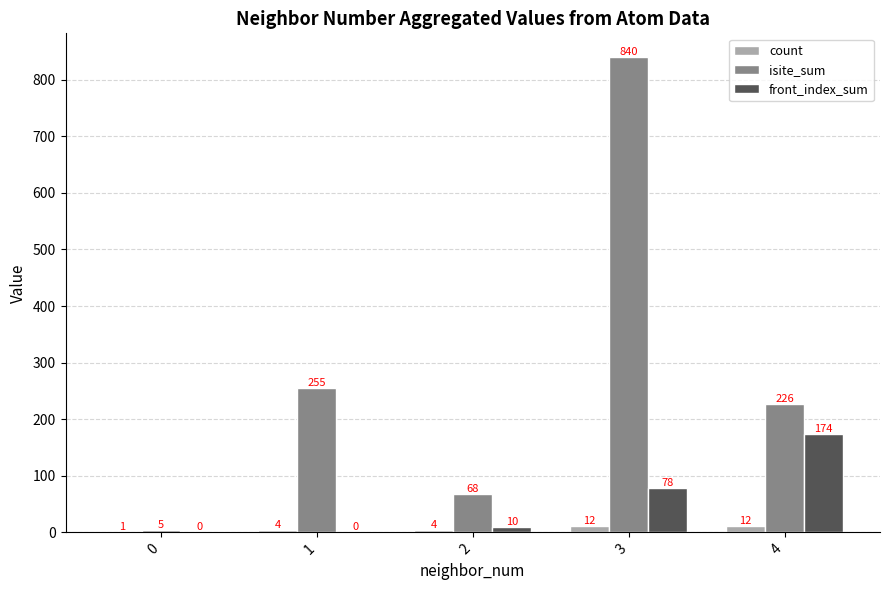

Count the number of data series in this chart.

3